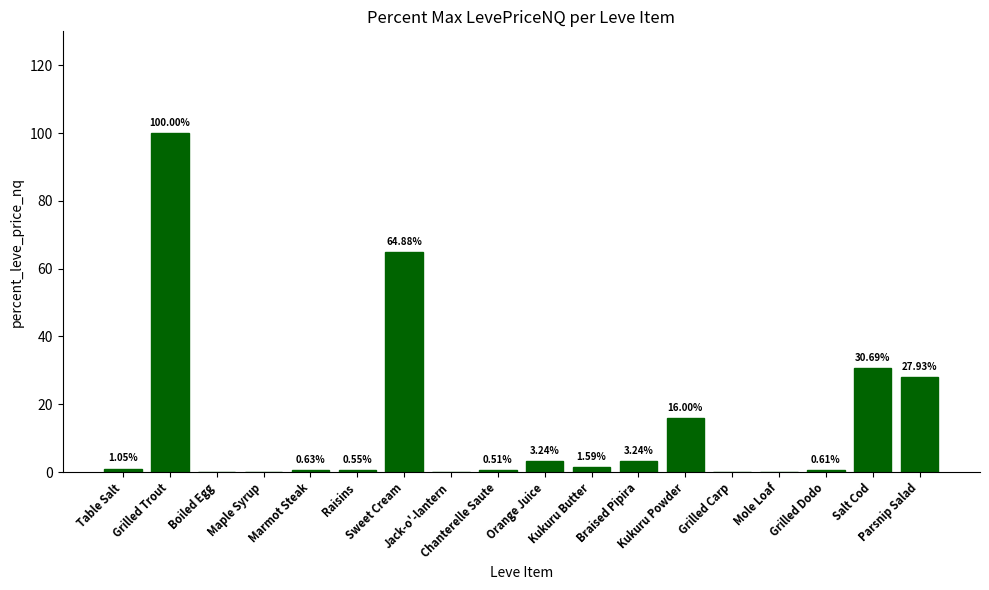

What is the sum of all values?

250.9